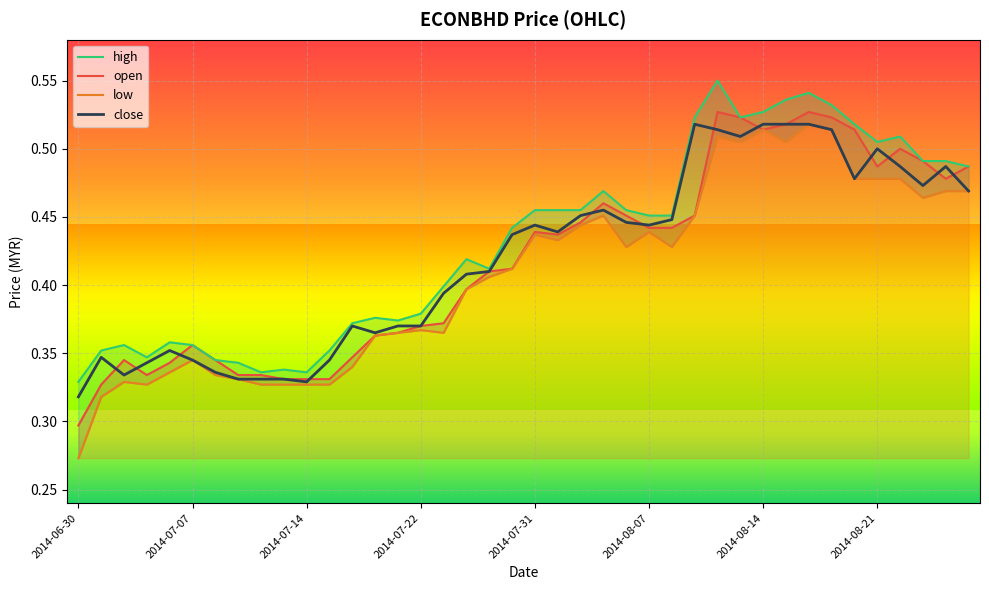

In open, how many points are higher than both neighbors (excluding endpoints)?

7